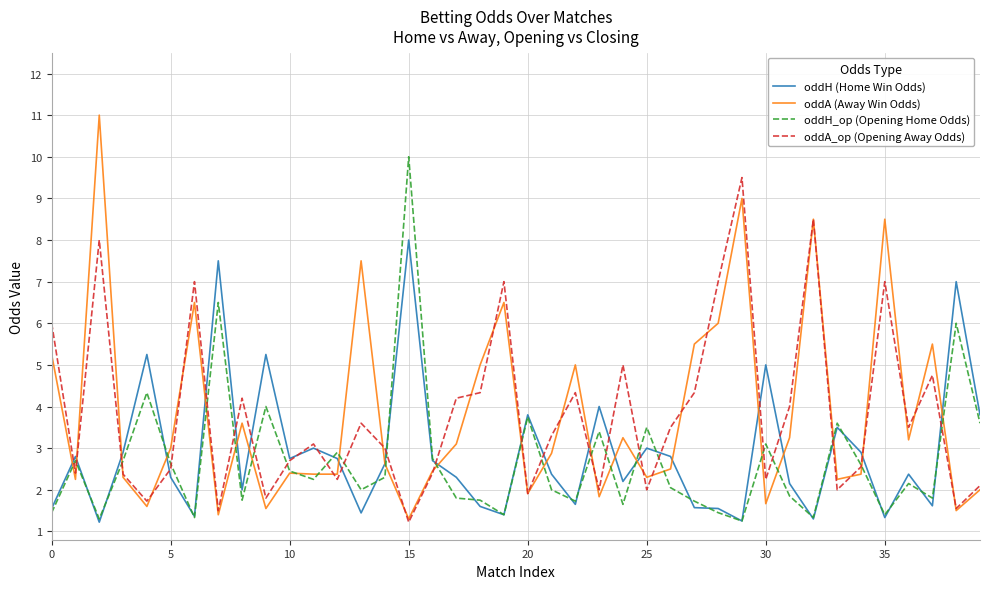

What is the highest value of the oddH_op (Opening Home Odds) series?

10.0